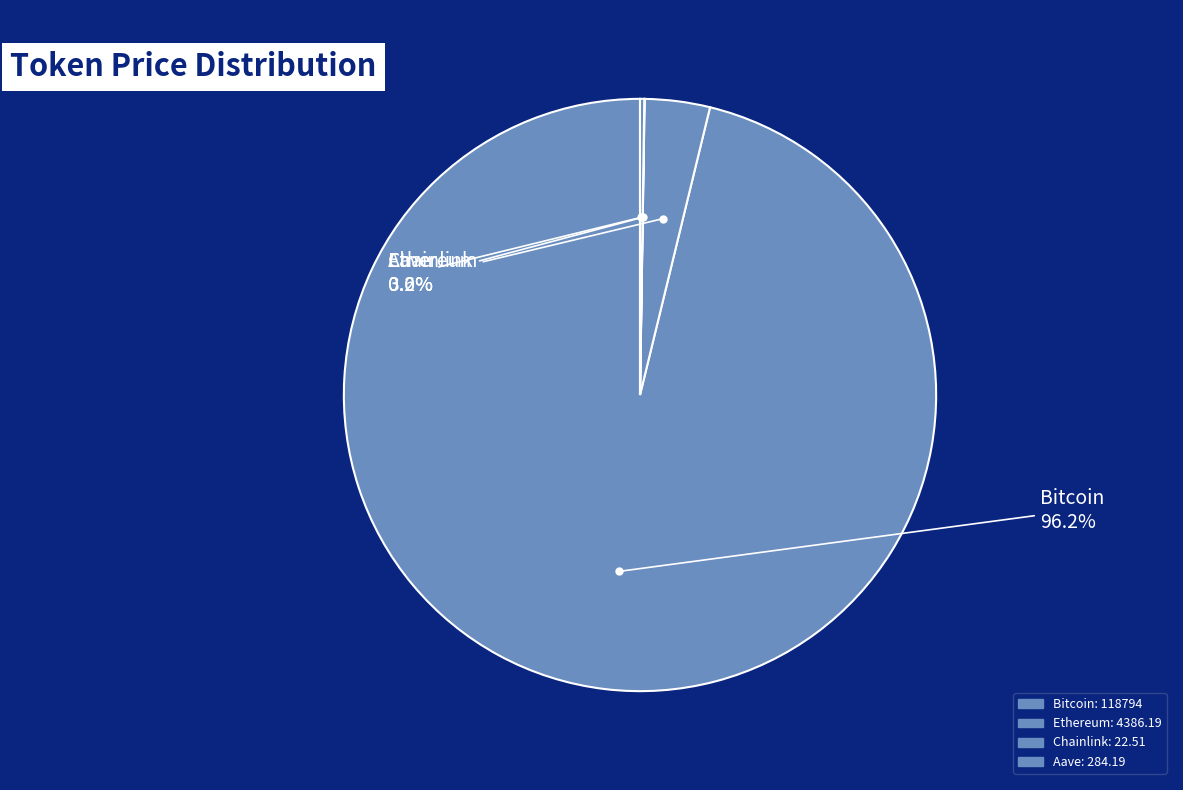

Which slice is the largest?

Bitcoin